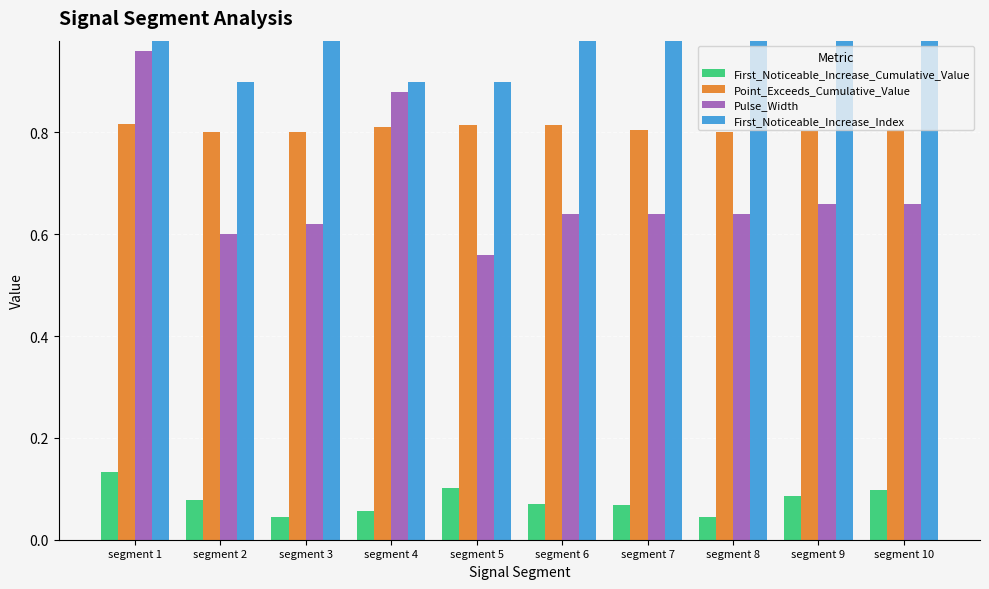

How many bars are there in total?

40